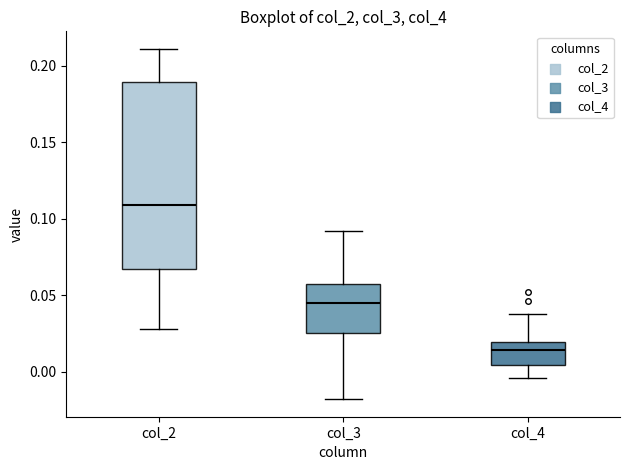

Reading left to right, transcribe this box plot: for each box, give where its median line is, the range the box spans, and where its two whiskers end, as read against the y-axis. The values are not printed on the chart, so give them approximately, as read against the axis.

col_2: median 0.110, box 0.065 to 0.190, whiskers 0.030 to 0.210
col_3: median 0.045, box 0.025 to 0.055, whiskers -0.020 to 0.090
col_4: median 0.015, box 0.005 to 0.020, whiskers -0.005 to 0.035